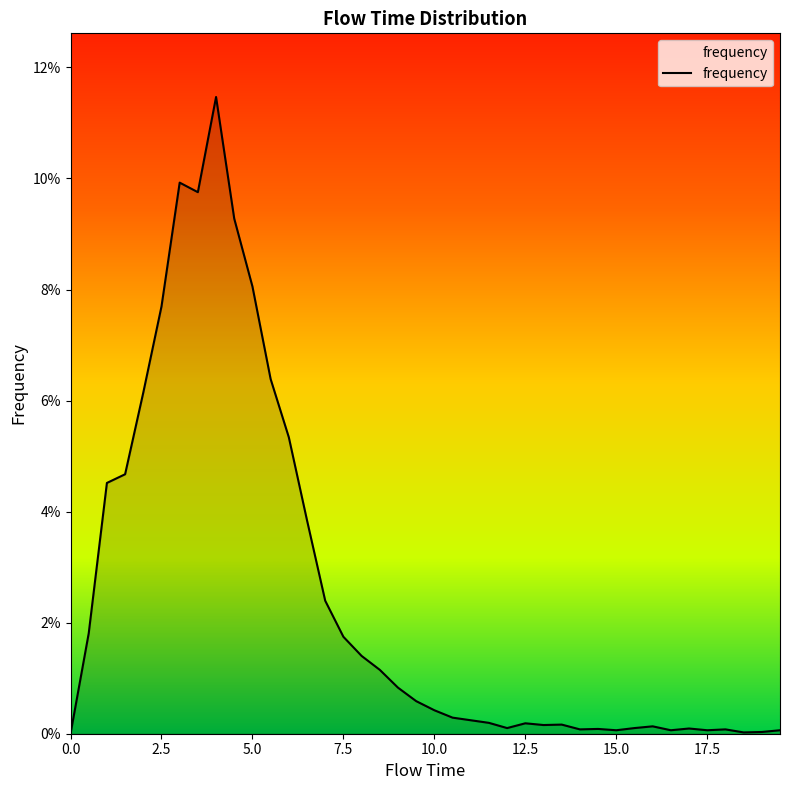

True or false: there are more than 2 points higher than both neighbors.

True